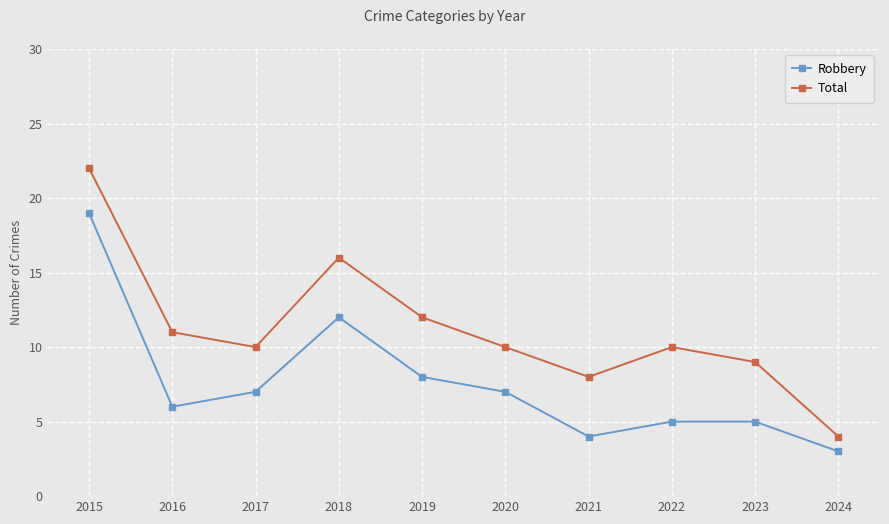

What is the value of the Total point at the 2nd from the left?

11